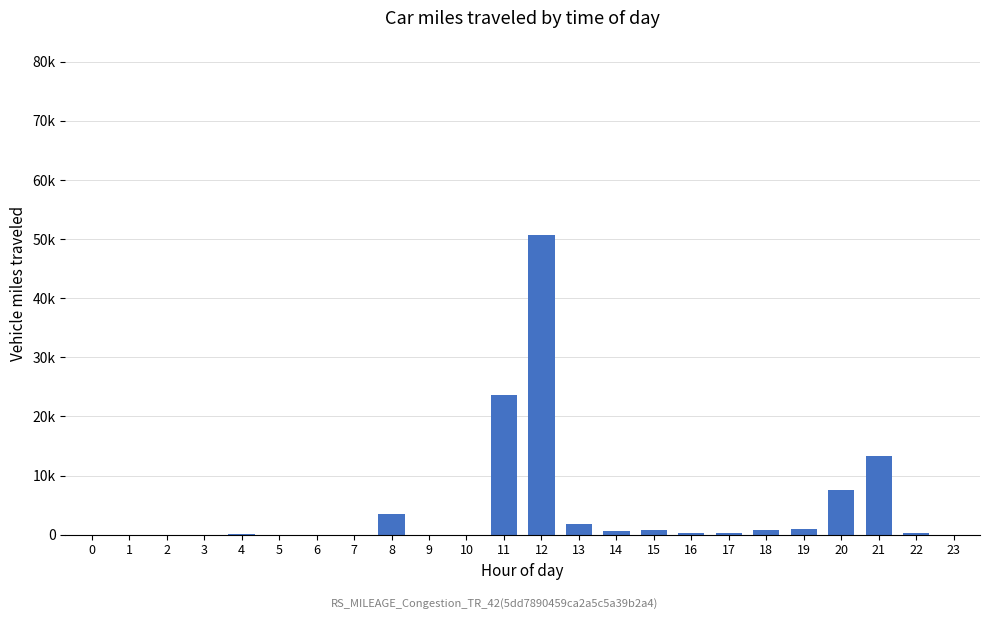

Are the bars horizontal?

No